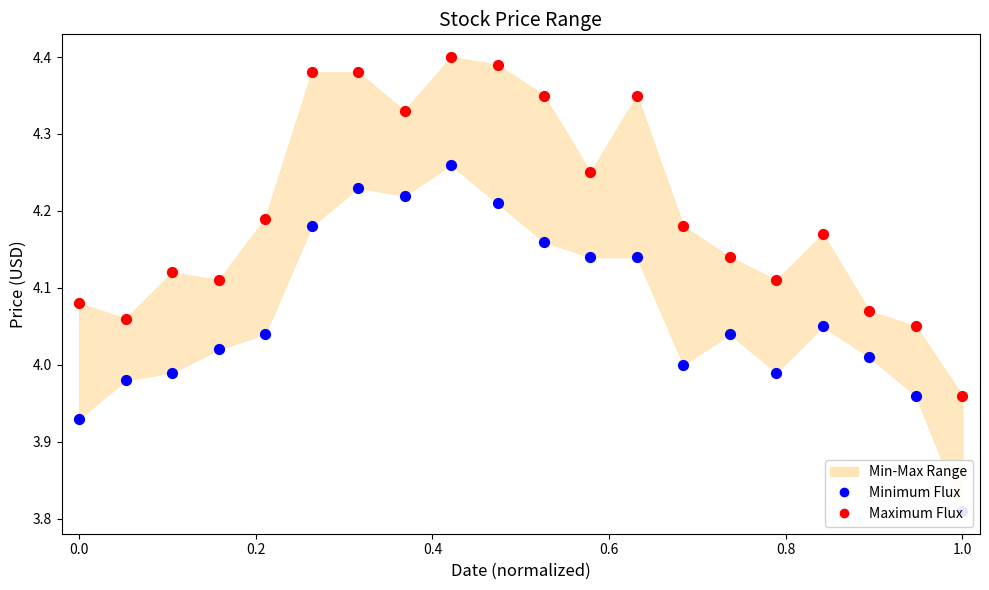

Is the value of Maximum Flux at 16 greater than the value of Minimum Flux at 19?

Yes